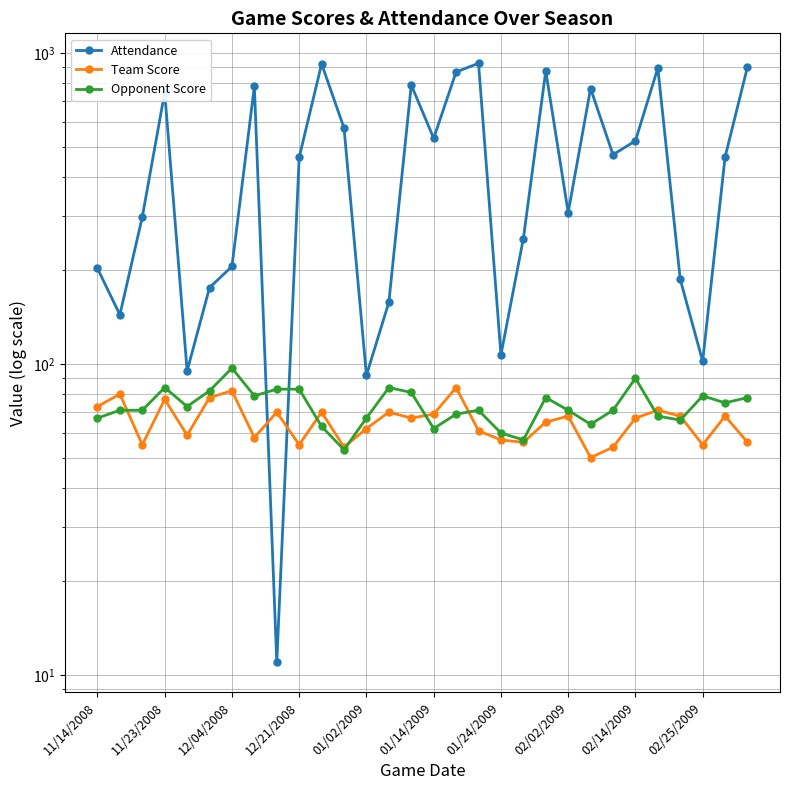

What position from the right is 01/24/2009?

12